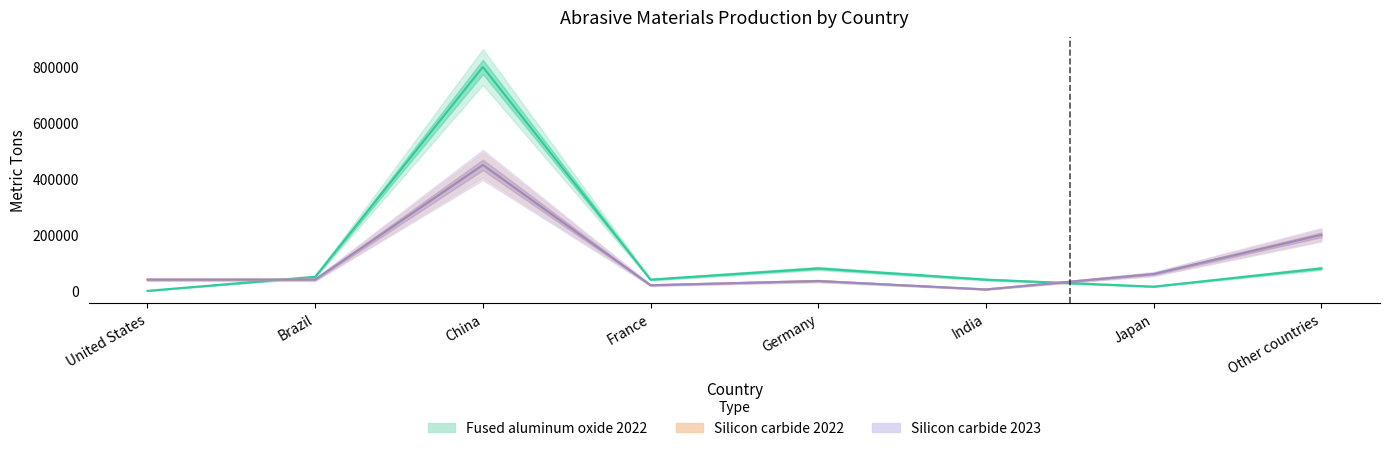

Reading left to right, list all the values displayed in this chart.

Fused aluminum oxide 2022: 0	50000	800000	40000	80000	40000	15000	80000
Silicon carbide 2022: 40000	40000	450000	20000	35000	5000	60000	200000
Silicon carbide 2023: 40000	40000	450000	20000	35000	5000	60000	200000